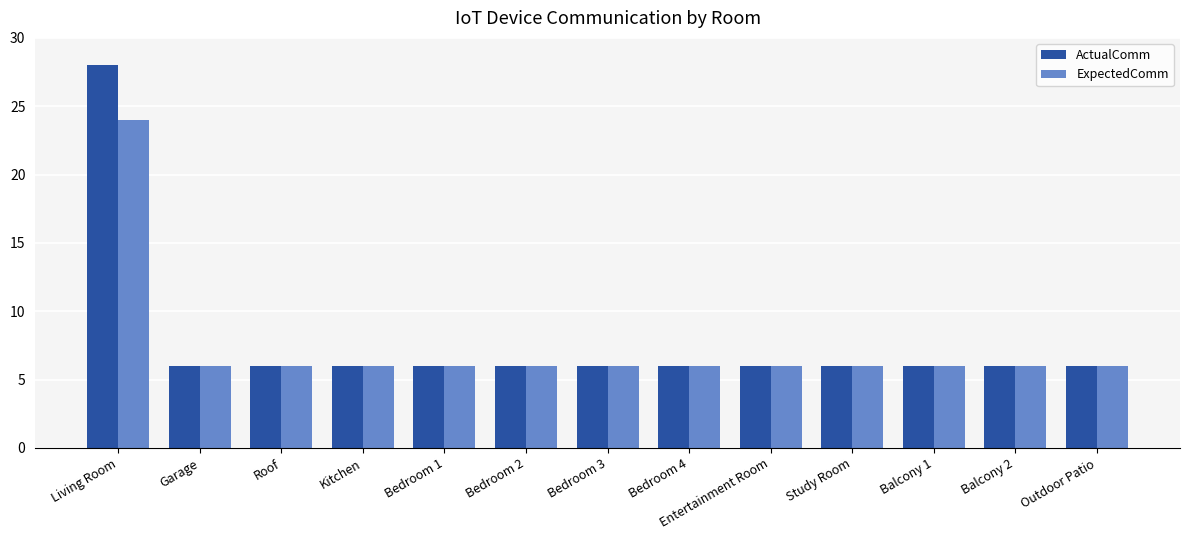

How many bars are there in total?

26